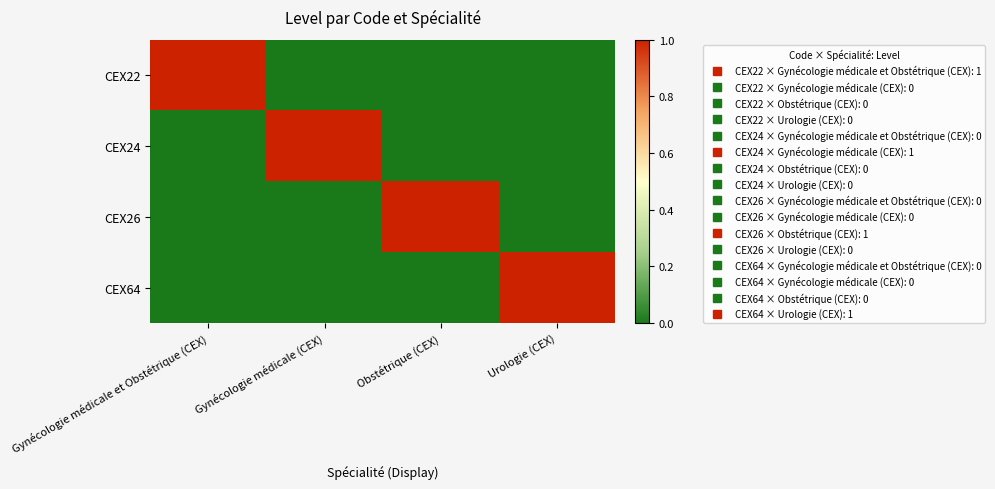

At how many categories does at least one series exceed 0?

4